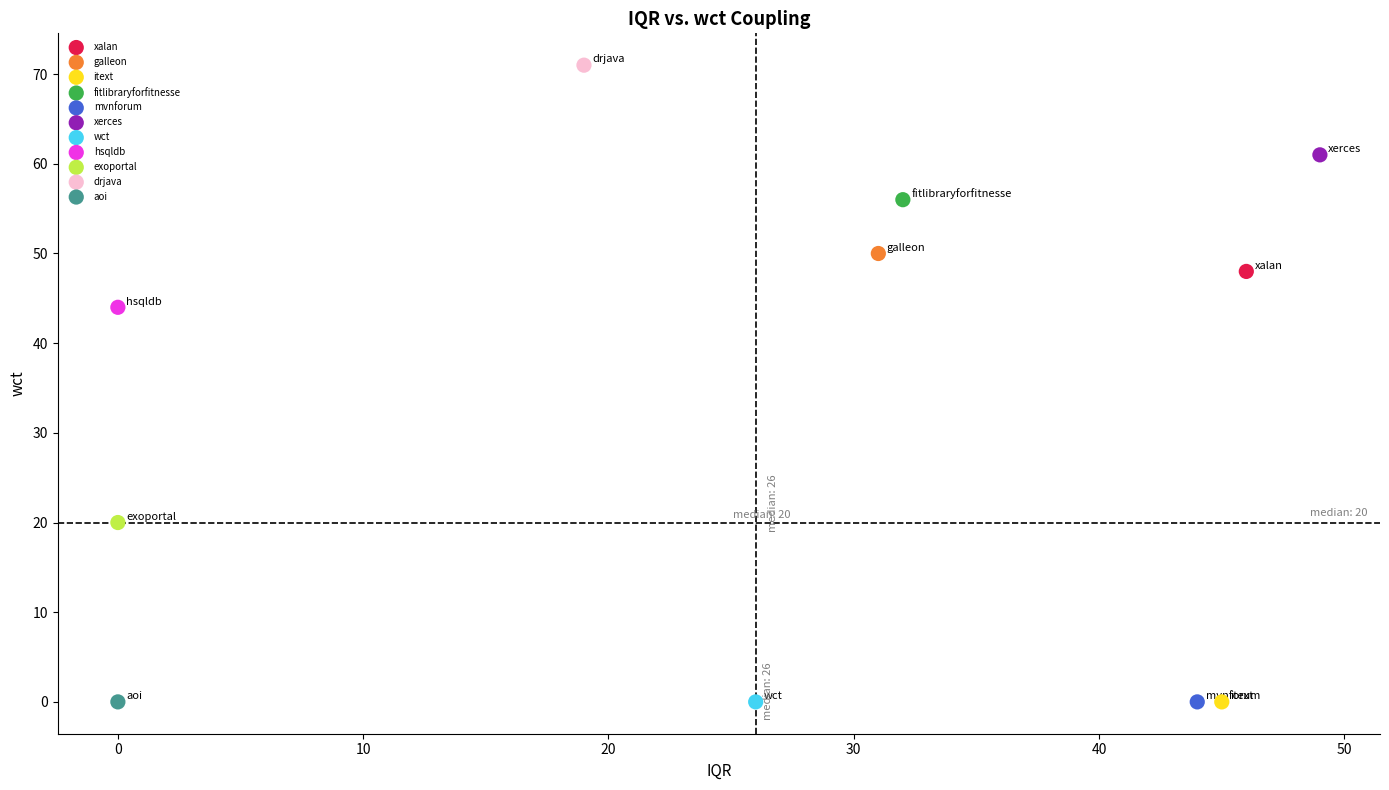

What are all the series names shown in the legend?

xalan, galleon, itext, fitlibraryforfitnesse, mvnforum, xerces, wct, hsqldb, exoportal, drjava, aoi